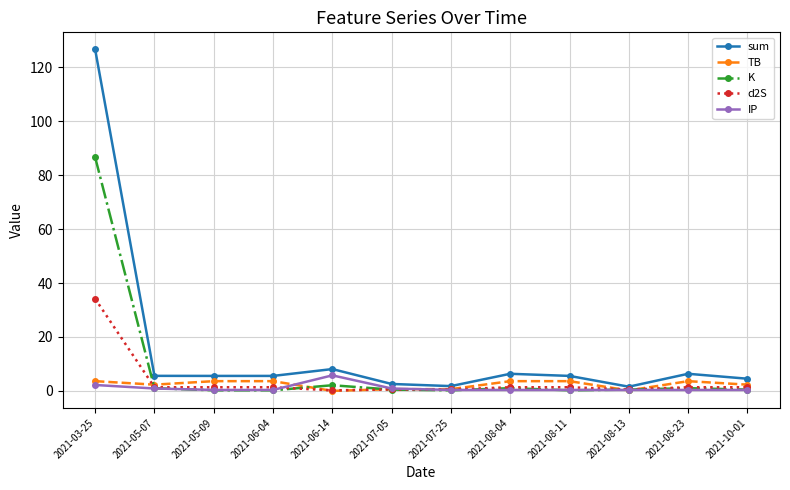

What is the sum of the IP values at 2021-05-07 and 2021-07-25?

1.3